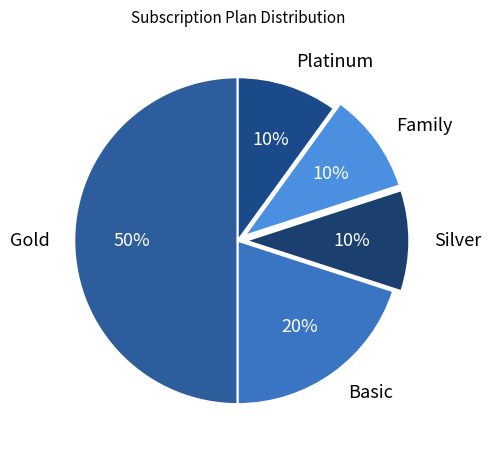

To the nearest percent, what portion does Basic represent?

20%